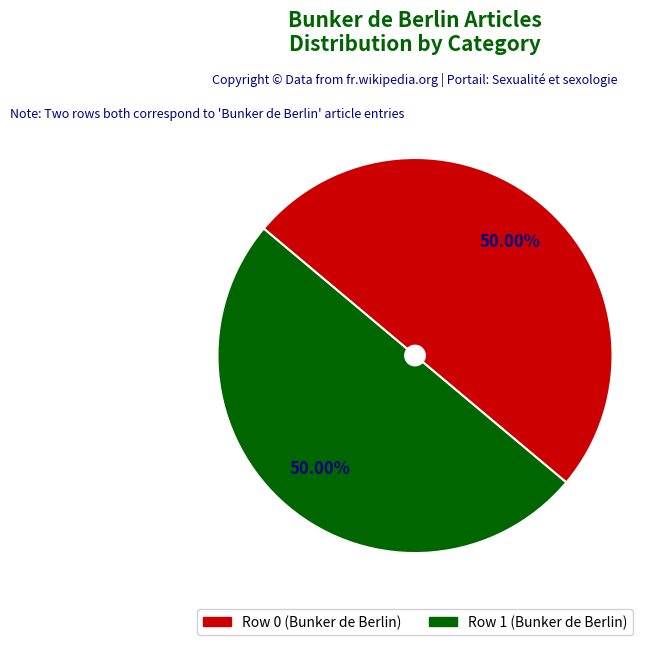

Do Row 0 (Bunker de Berlin) and Row 1 (Bunker de Berlin) together represent more than half of the pie?

Yes